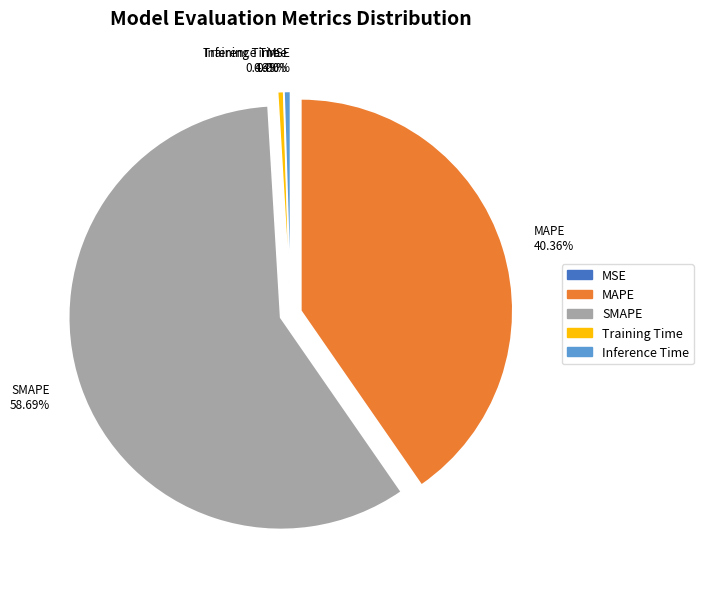

Is there any slice that represents more than half of the pie?

Yes